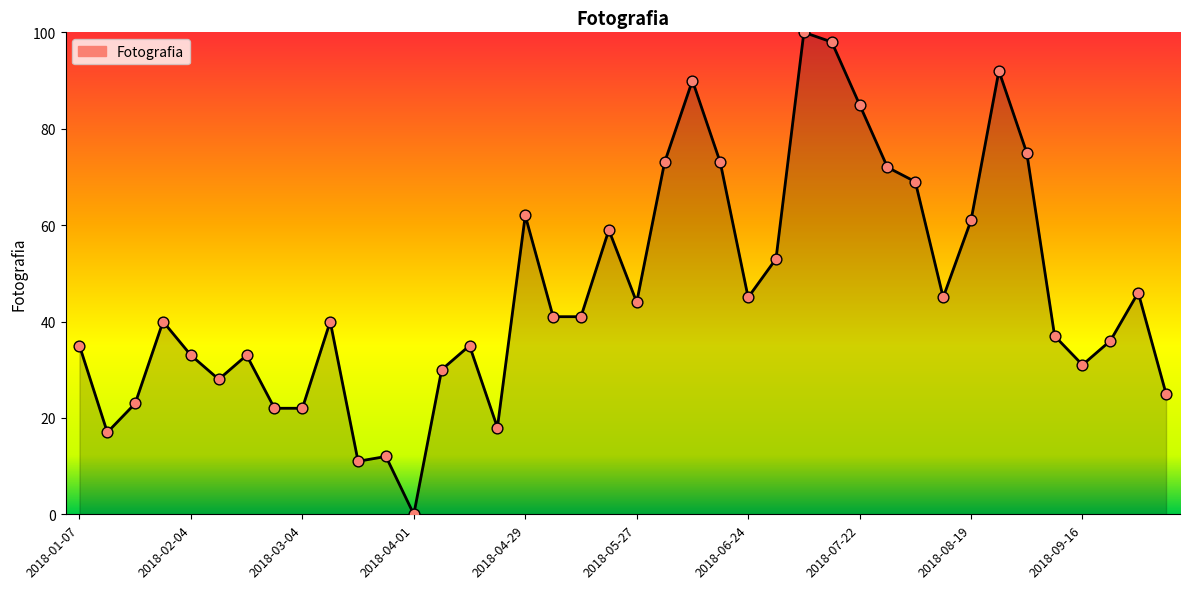

What is the difference between the maximum and minimum values?

100